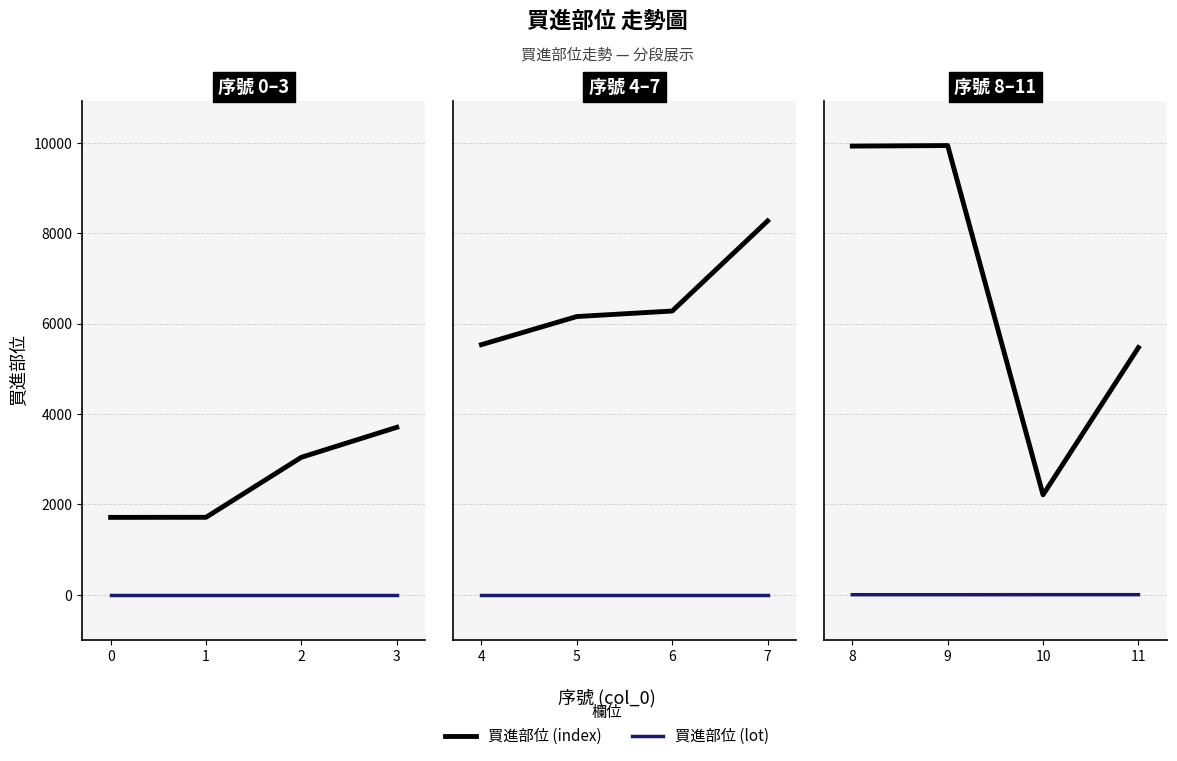

How many interior local peaks does the 買進部位 (index) series have?

1